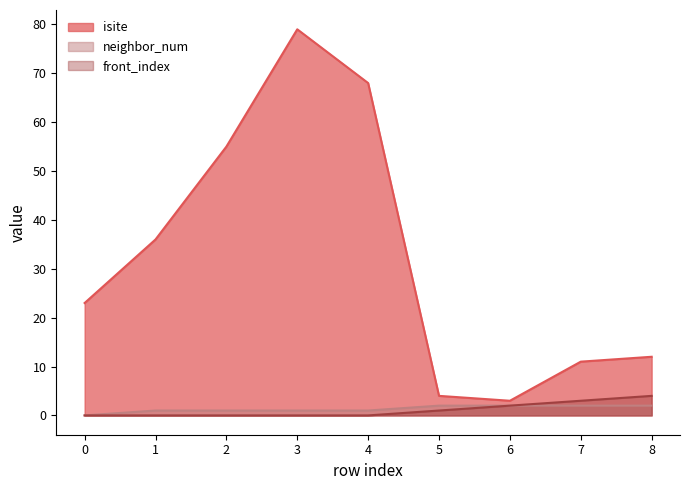

What is the difference between the highest and lowest values at 1?

36